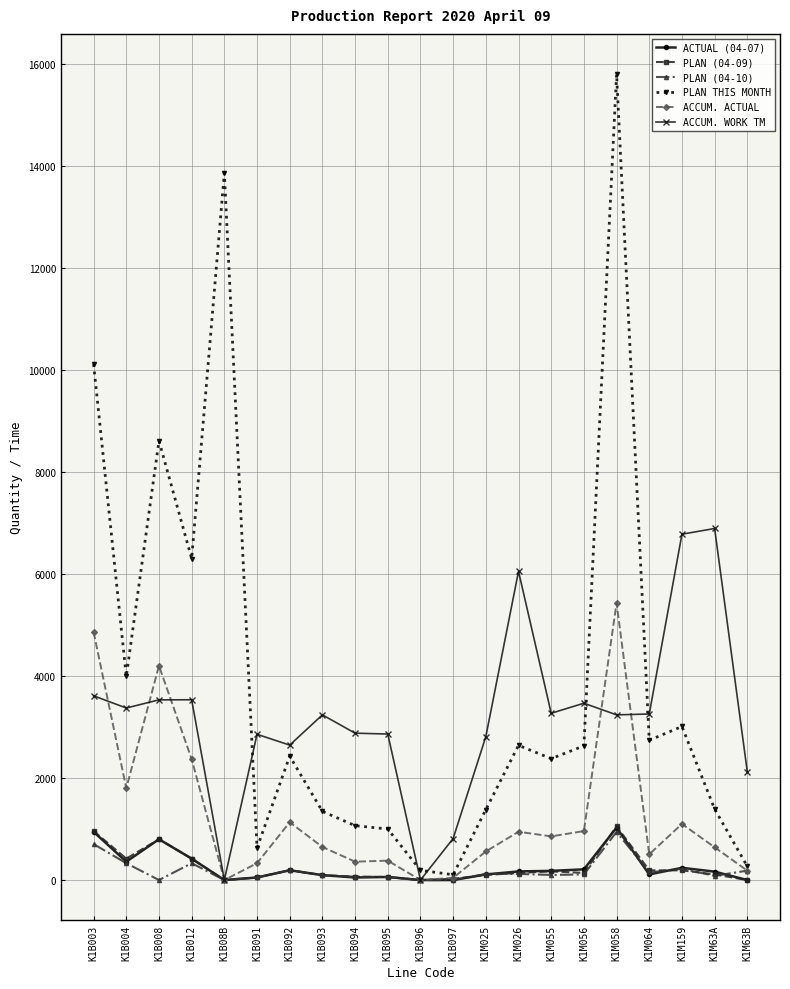

Is the value of PLAN THIS MONTH at K1B092 greater than the value of ACCUM. ACTUAL at K1M026?

Yes